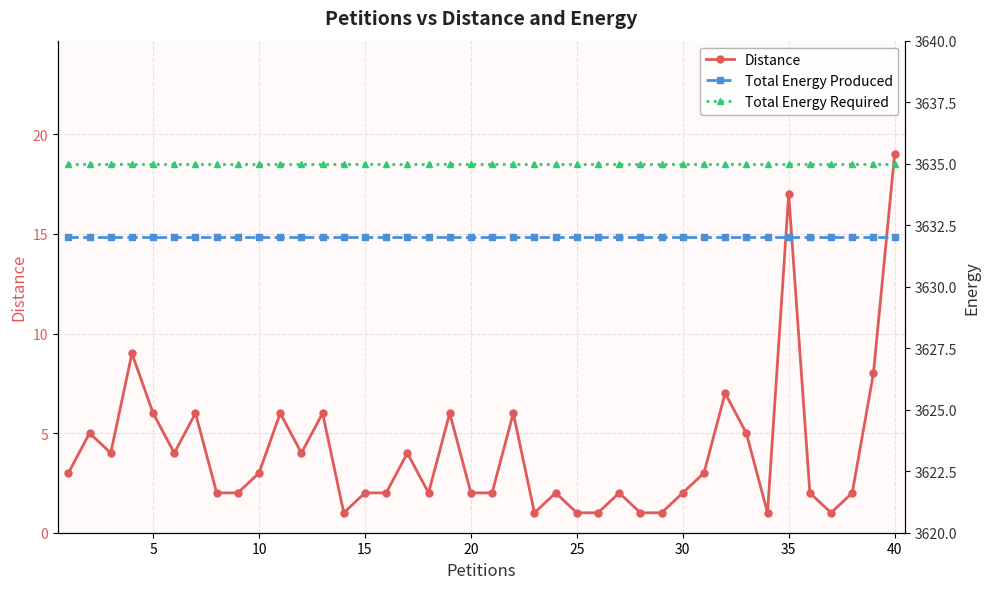

Reading left to right, list all the values displayed in this chart.

Distance: 3	5	4	9	6	4	6	2	2	3	6	4	6	1	2	2	4	2	6	2	2	6	1	2	1	1	2	1	1	2	3	7	5	1	17	2	1	2	8	19
Total Energy Produced: 3632	3632	3632	3632	3632	3632	3632	3632	3632	3632	3632	3632	3632	3632	3632	3632	3632	3632	3632	3632	3632	3632	3632	3632	3632	3632	3632	3632	3632	3632	3632	3632	3632	3632	3632	3632	3632	3632	3632	3632
Total Energy Required: 3635	3635	3635	3635	3635	3635	3635	3635	3635	3635	3635	3635	3635	3635	3635	3635	3635	3635	3635	3635	3635	3635	3635	3635	3635	3635	3635	3635	3635	3635	3635	3635	3635	3635	3635	3635	3635	3635	3635	3635